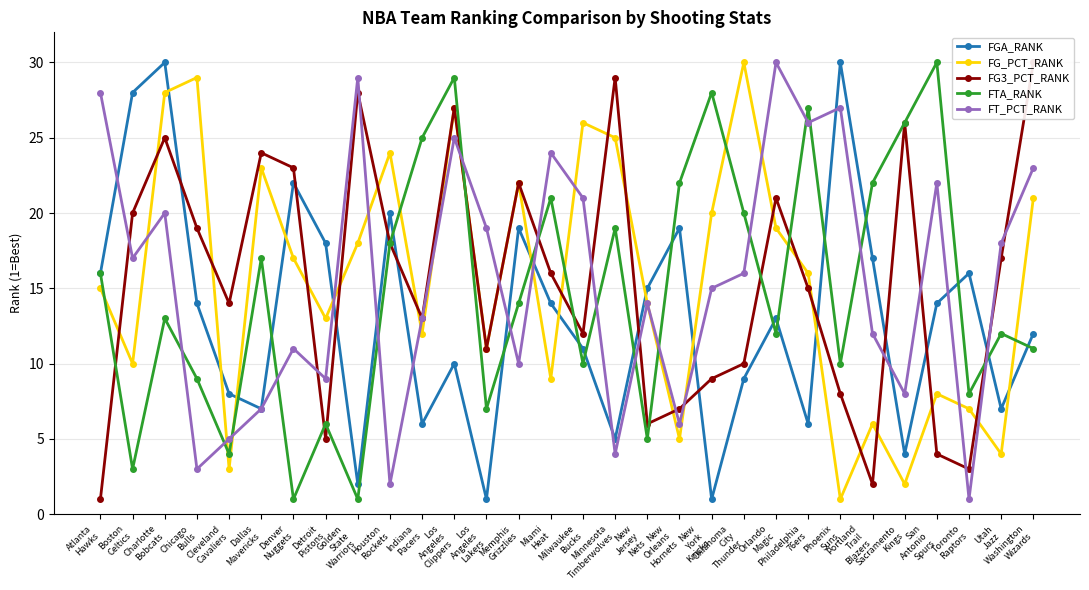

Rank the categories by FT_PCT_RANK value from lowest to highest.

Toronto
Raptors, Houston
Rockets, Chicago
Bulls, Minnesota
Timberwolves, Cleveland
Cavaliers, New
Orleans
Hornets, Dallas
Mavericks, Sacramento
Kings, Detroit
Pistons, Memphis
Grizzlies, Denver
Nuggets, Portland
Trail
Blazers, Indiana
Pacers, New
Jersey
Nets, New
York
Knicks, Oklahoma
City
Thunder, Boston
Celtics, Utah
Jazz, Los
Angeles
Lakers, Charlotte
Bobcats, Milwaukee
Bucks, San
Antonio
Spurs, Washington
Wizards, Miami
Heat, Los
Angeles
Clippers, Philadelphia
76ers, Phoenix
Suns, Atlanta
Hawks, Golden
State
Warriors, Orlando
Magic